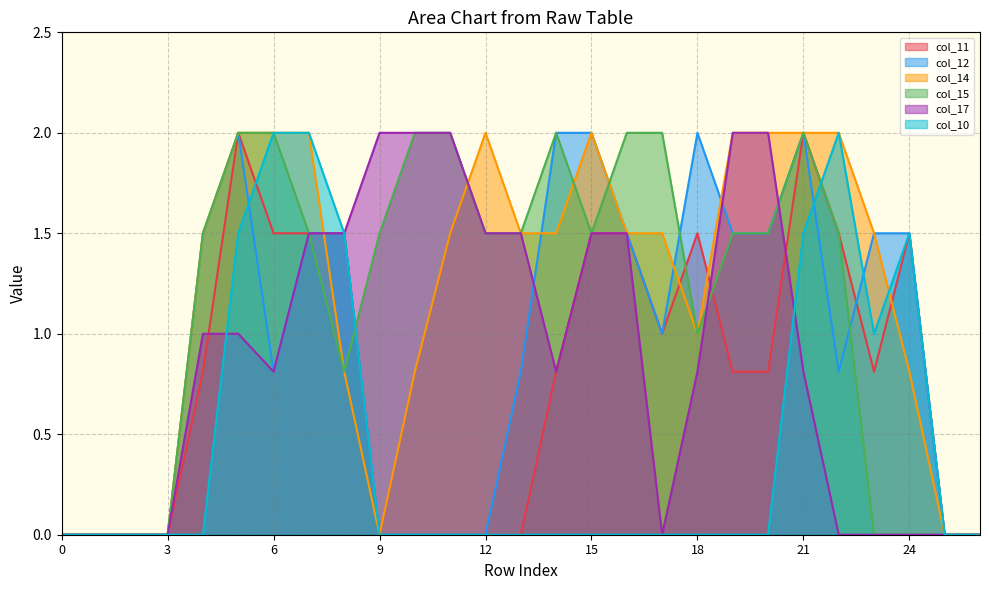

True or false: col_15 has more than 1 interior local peaks.

True